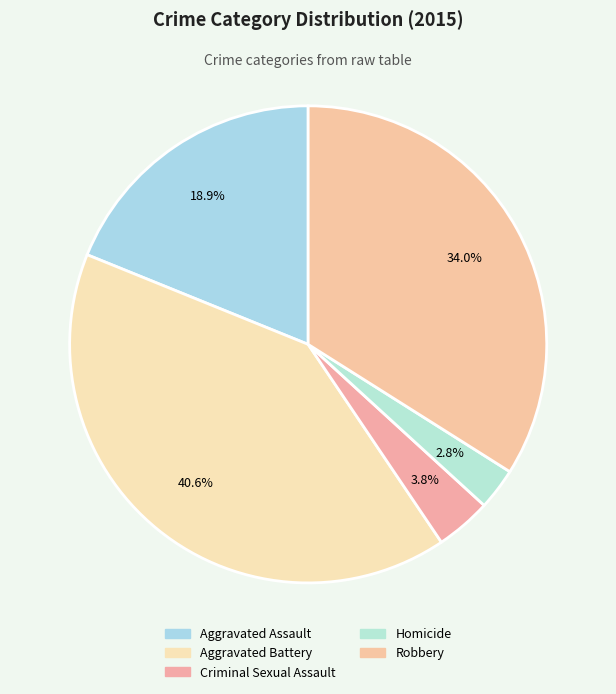

Is it true that Robbery is 34% of the pie?

True